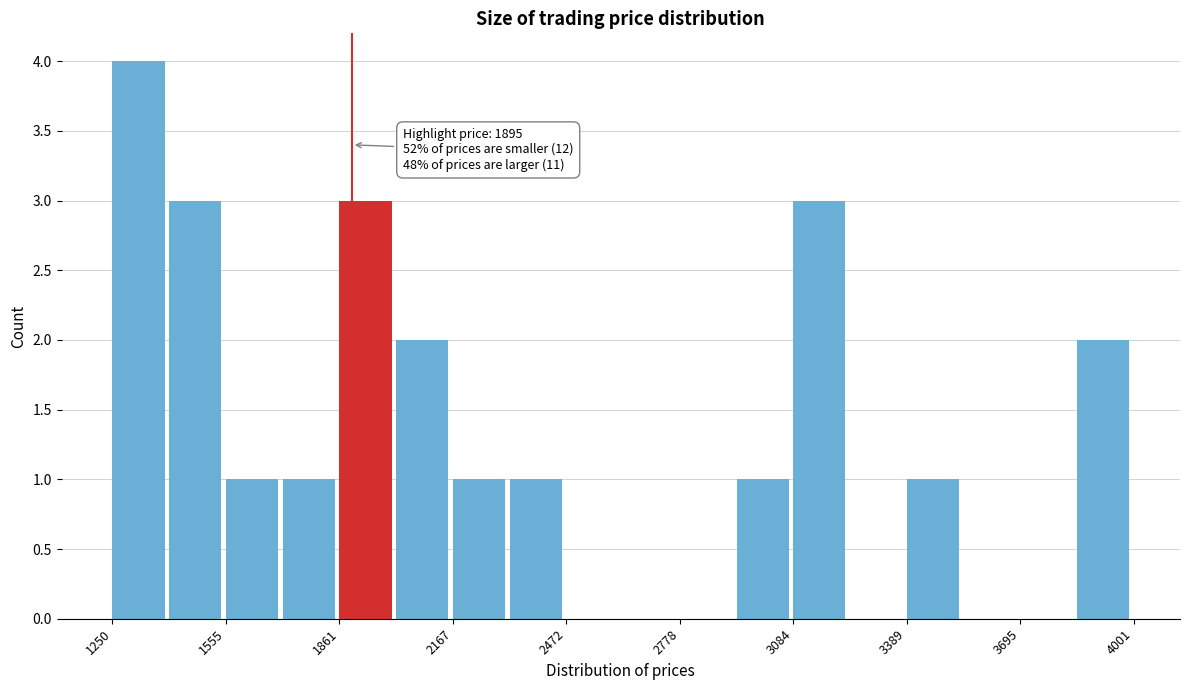

Read against the x-axis, roughly where is the centre of the tallest bar?

1300